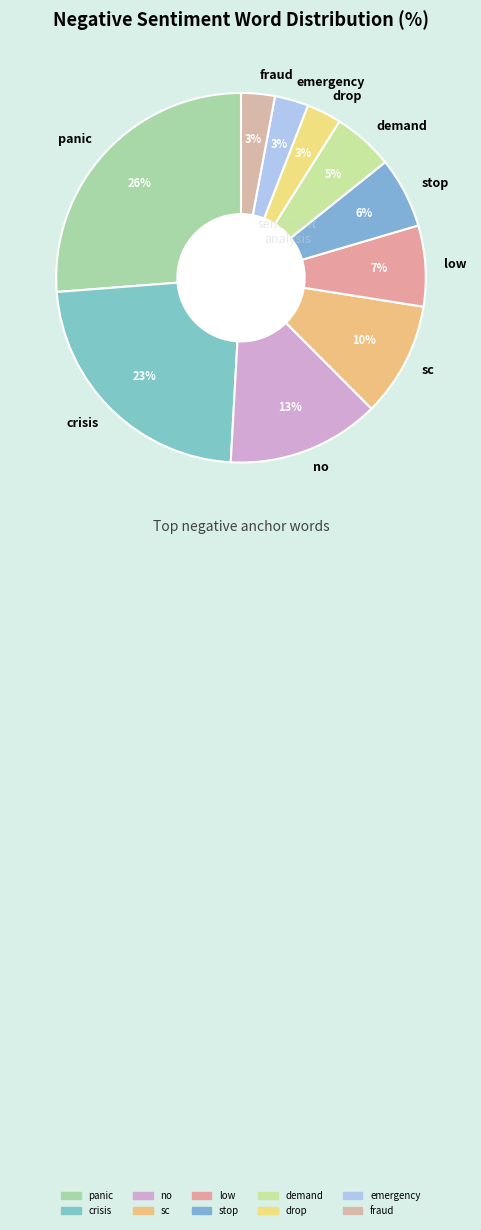

Is the sum of stop and drop greater than half?

No